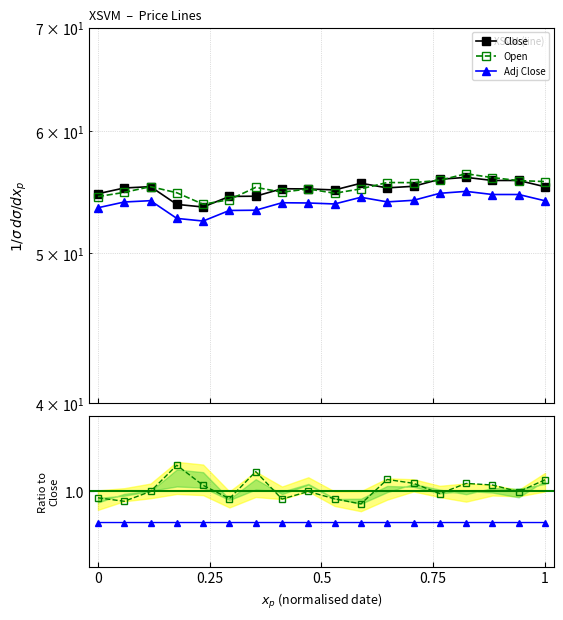

What is the value of the Open point at the 1st from the left?

54.4